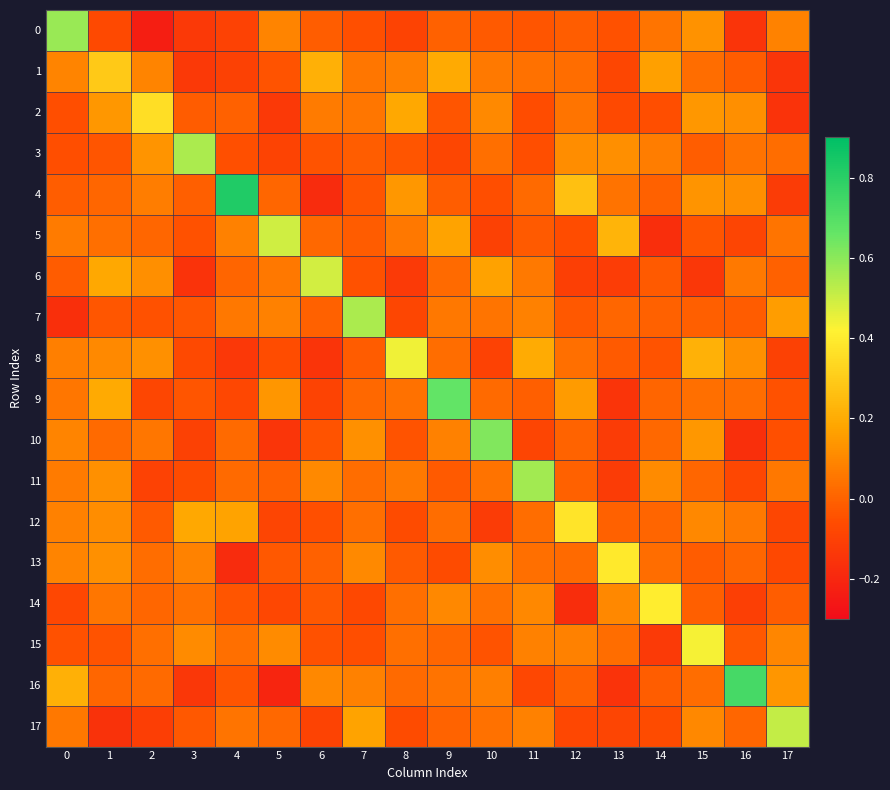

Reading left to right, extract all data points from this chart.

0: 0=0.6	1=-0.1	2=-0.2	3=-0.1	4=-0.1	5=0.1	6=-0.0	7=-0.0	8=-0.1	9=-0.0	10=-0.0	11=-0.0	12=-0.0	13=-0.0	14=0.0	15=0.1	16=-0.1	17=0.1
1: 0=0.1	1=0.3	2=0.1	3=-0.1	4=-0.1	5=-0.0	6=0.2	7=0.1	8=0.1	9=0.2	10=0.1	11=0.0	12=0.0	13=-0.1	14=0.2	15=0.0	16=-0.0	17=-0.1
2: 0=-0.1	1=0.1	2=0.4	3=-0.0	4=-0.0	5=-0.1	6=0.1	7=0.1	8=0.2	9=-0.0	10=0.1	11=-0.1	12=0.1	13=-0.1	14=-0.1	15=0.1	16=0.1	17=-0.2
3: 0=-0.1	1=-0.0	2=0.1	3=0.5	4=-0.0	5=-0.1	6=-0.0	7=-0.0	8=-0.0	9=-0.1	10=0.0	11=-0.1	12=0.1	13=0.1	14=0.1	15=-0.0	16=0.0	17=0.0
4: 0=-0.0	1=0.0	2=0.1	3=-0.0	4=0.8	5=0.0	6=-0.2	7=-0.0	8=0.1	9=-0.0	10=-0.1	11=0.0	12=0.3	13=0.0	14=-0.0	15=0.1	16=0.1	17=-0.1
5: 0=0.1	1=0.0	2=0.0	3=-0.0	4=0.1	5=0.5	6=0.0	7=-0.0	8=0.1	9=0.2	10=-0.1	11=-0.0	12=-0.1	13=0.2	14=-0.2	15=-0.0	16=-0.1	17=0.0
6: 0=-0.0	1=0.2	2=0.1	3=-0.2	4=0.0	5=0.1	6=0.5	7=-0.0	8=-0.1	9=0.0	10=0.2	11=0.1	12=-0.1	13=-0.1	14=-0.0	15=-0.1	16=0.1	17=-0.0
7: 0=-0.2	1=-0.0	2=-0.0	3=-0.0	4=0.1	5=0.1	6=-0.0	7=0.6	8=-0.1	9=0.1	10=0.0	11=0.1	12=-0.0	13=0.0	14=-0.0	15=-0.0	16=-0.0	17=0.2
8: 0=0.1	1=0.1	2=0.1	3=-0.1	4=-0.1	5=-0.1	6=-0.1	7=-0.0	8=0.4	9=0.0	10=-0.1	11=0.2	12=0.0	13=-0.0	14=-0.0	15=0.2	16=0.1	17=-0.1
9: 0=0.1	1=0.2	2=-0.1	3=-0.0	4=-0.1	5=0.1	6=-0.1	7=0.0	8=0.0	9=0.7	10=0.0	11=-0.0	12=0.2	13=-0.1	14=0.0	15=0.0	16=0.0	17=-0.0
10: 0=0.1	1=0.0	2=0.1	3=-0.1	4=0.0	5=-0.1	6=-0.0	7=0.1	8=-0.0	9=0.1	10=0.6	11=-0.1	12=0.0	13=-0.1	14=0.0	15=0.1	16=-0.2	17=-0.0
11: 0=0.1	1=0.1	2=-0.1	3=-0.1	4=0.0	5=-0.0	6=0.1	7=0.0	8=0.1	9=-0.0	10=0.0	11=0.6	12=-0.0	13=-0.1	14=0.1	15=0.0	16=-0.1	17=0.1
12: 0=0.1	1=0.1	2=-0.0	3=0.2	4=0.2	5=-0.1	6=-0.0	7=0.0	8=-0.1	9=0.0	10=-0.1	11=0.0	12=0.4	13=-0.0	14=0.0	15=0.1	16=0.1	17=-0.1
13: 0=0.1	1=0.1	2=0.0	3=0.1	4=-0.2	5=-0.0	6=-0.0	7=0.1	8=-0.0	9=-0.1	10=0.1	11=0.0	12=0.0	13=0.4	14=0.0	15=-0.0	16=0.0	17=-0.1
14: 0=-0.1	1=0.1	2=0.0	3=0.0	4=-0.0	5=-0.1	6=-0.0	7=-0.1	8=0.0	9=0.1	10=0.0	11=0.1	12=-0.2	13=0.1	14=0.4	15=-0.0	16=-0.1	17=-0.0
15: 0=-0.0	1=-0.0	2=0.0	3=0.1	4=0.0	5=0.1	6=-0.0	7=-0.1	8=0.0	9=0.0	10=-0.0	11=0.1	12=0.1	13=0.0	14=-0.1	15=0.4	16=-0.0	17=0.1
16: 0=0.2	1=0.0	2=0.0	3=-0.1	4=-0.0	5=-0.2	6=0.1	7=0.1	8=0.0	9=0.0	10=0.1	11=-0.1	12=-0.0	13=-0.2	14=-0.0	15=0.0	16=0.7	17=0.1
17: 0=0.1	1=-0.2	2=-0.1	3=-0.0	4=0.0	5=0.0	6=-0.1	7=0.2	8=-0.1	9=0.0	10=0.0	11=0.1	12=-0.1	13=-0.1	14=-0.1	15=0.1	16=0.0	17=0.5